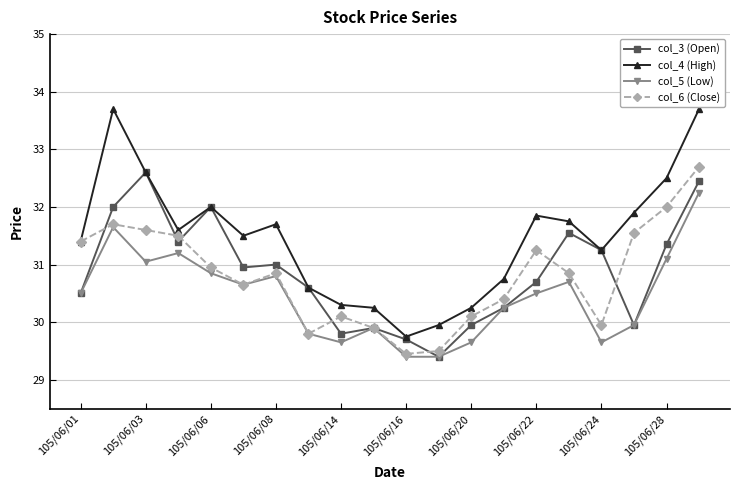

How many values in the col_5 (Low) series are below 30?

8